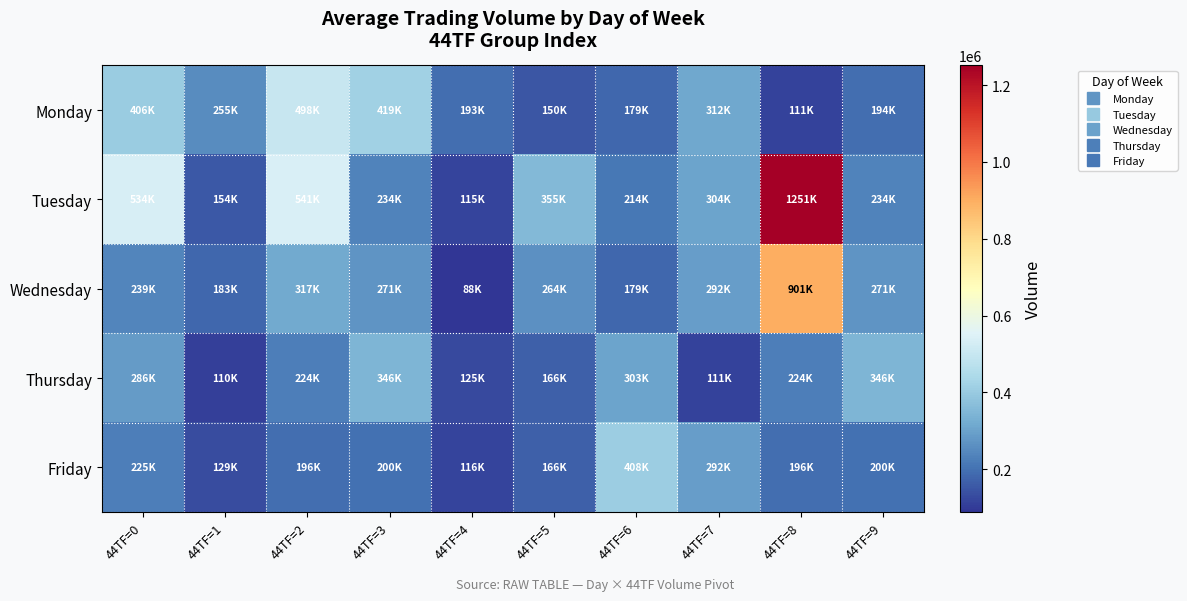

Which series has the largest total across all categories?

Tuesday